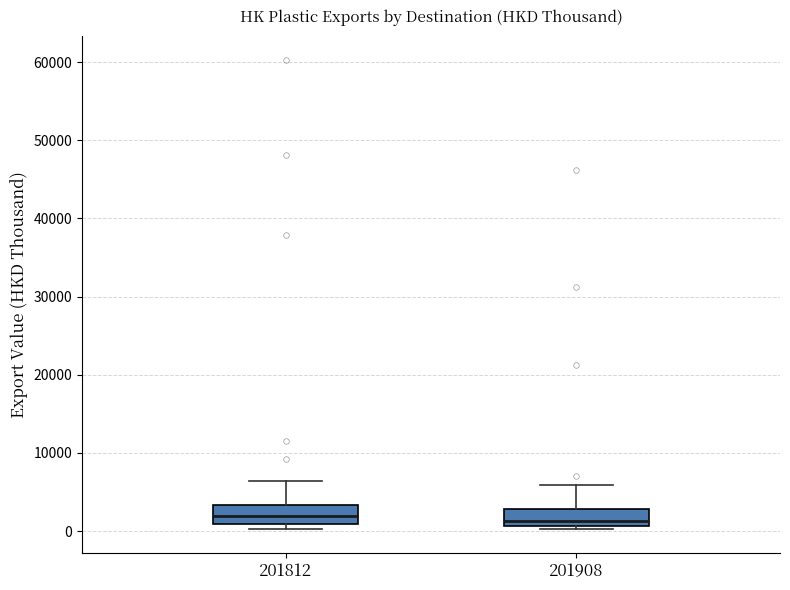

Reading left to right, transcribe this box plot: for each box, give where its median line is, the range the box spans, and where its two whiskers end, as read against the y-axis. The values are not printed on the chart, so give them approximately, as read against the axis.

201812: median 2000, box 1000 to 3000, whiskers 0 to 6000
201908: median 1000 (just above the box's lower edge), box 1000 to 3000, whiskers 0 to 6000